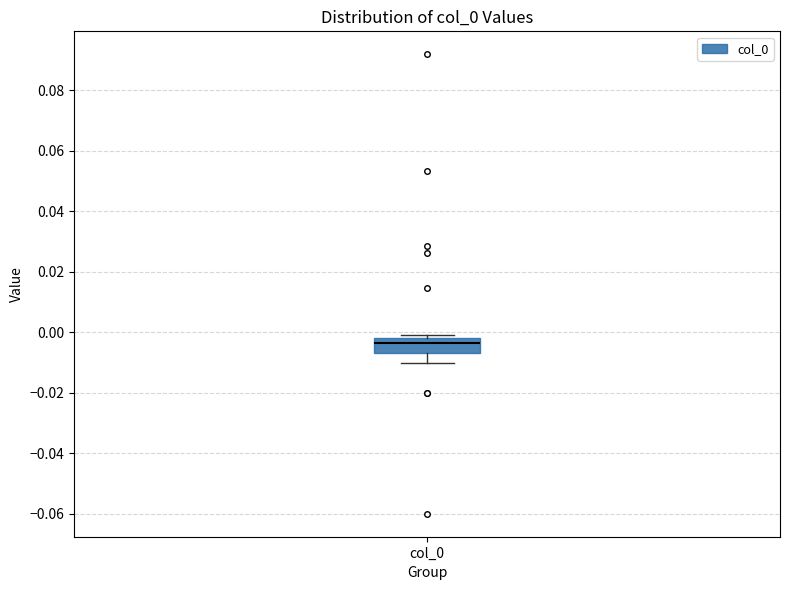

Transcribe this box plot: give where the median line is, the range the box spans, and where the two whiskers end, as read against the y-axis. The values are not printed on the chart, so give them approximately, as read against the axis.

median -0.004, box -0.006 to -0.002, whiskers -0.010 to 0.000